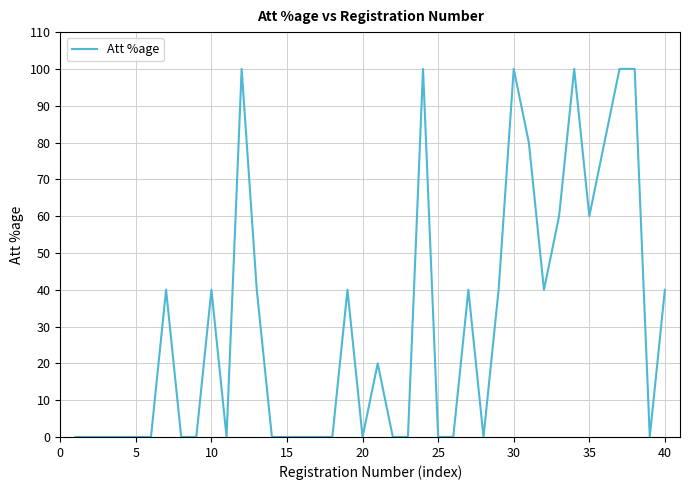

Reading left to right, transcribe all the data shown in this chart.

0	0	0	0	0	0	40	0	0	40	0	100	40	0	0	0	0	0	40	0	20	0	0	100	0	0	40	0	40	100	80	40	60	100	60	80	100	100	0	40